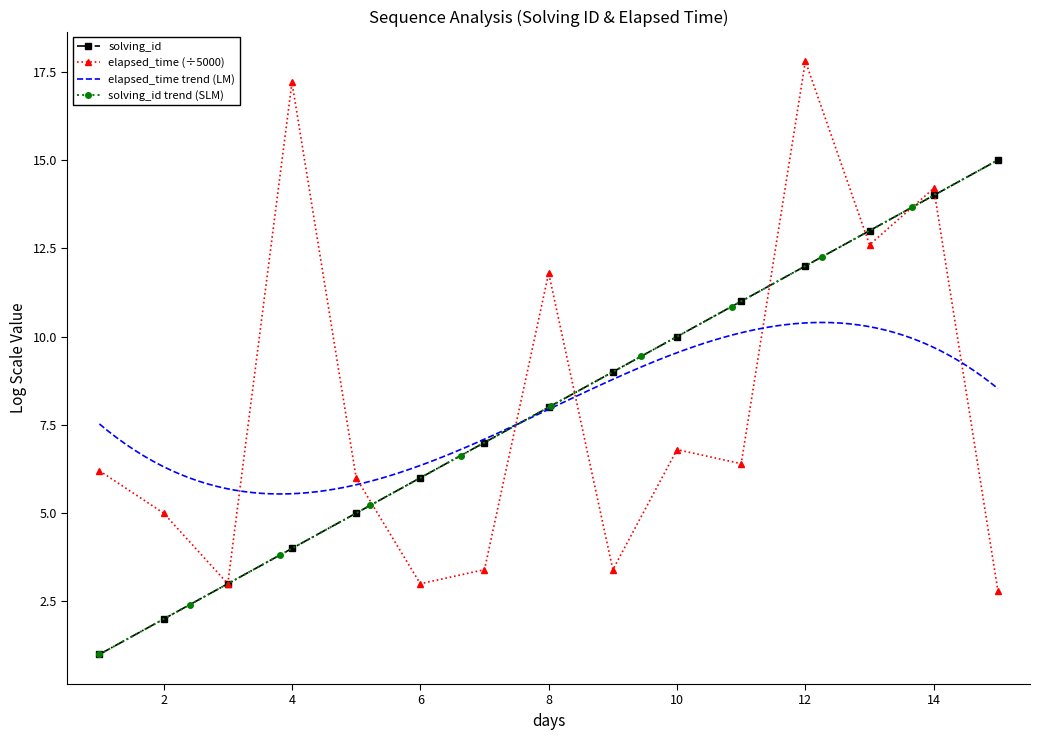

True or false: elapsed_time (÷5000) has more than 1 points higher than both neighbors.

True